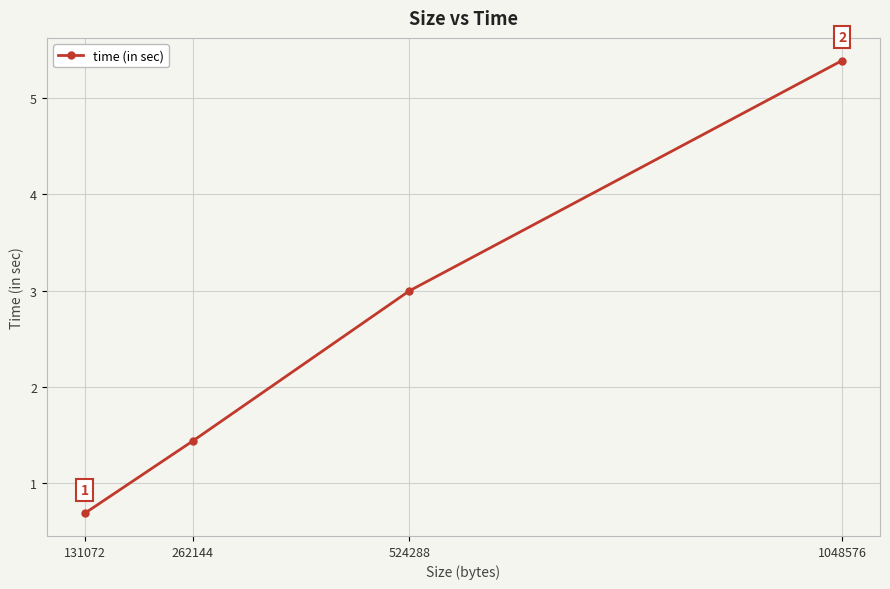

Which has a higher value, 524288 or 131072?

524288